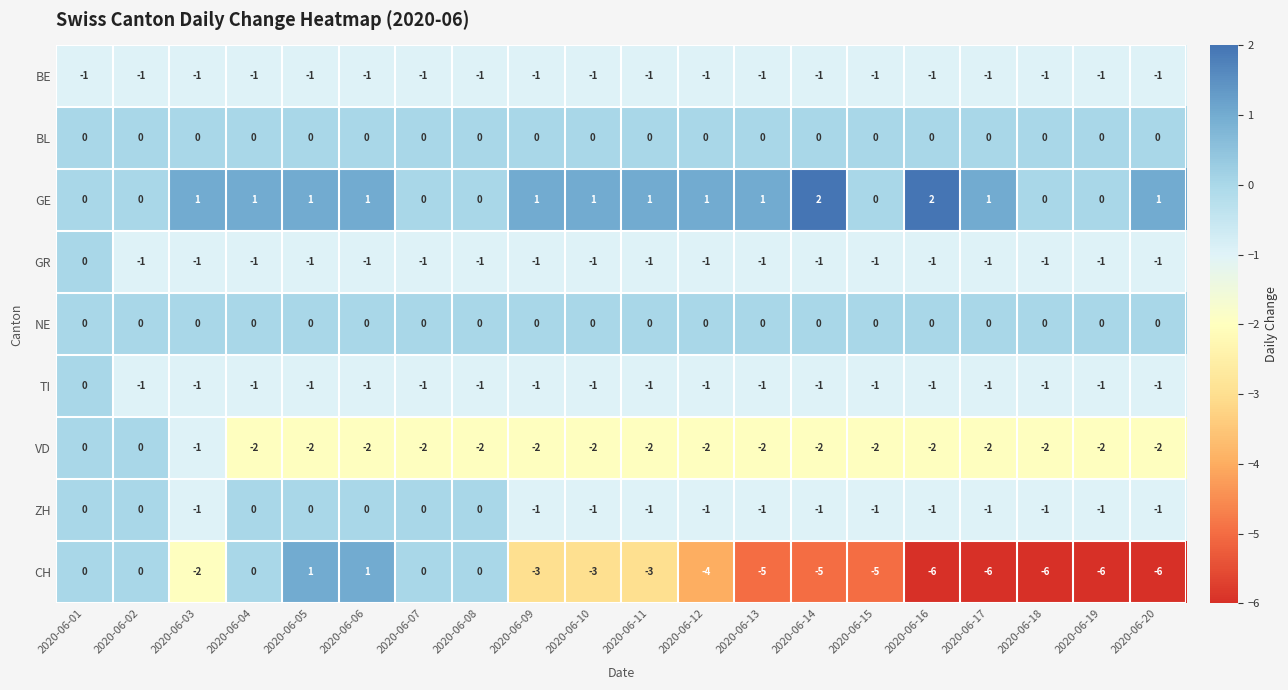

What is the spread (max minus min) of values at 2020-06-06?

3